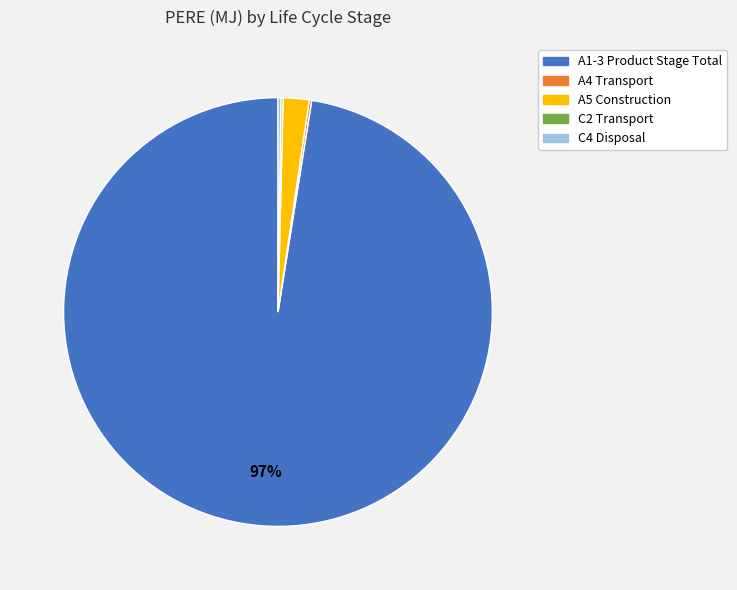

Which slice is the largest?

A1-3 Product Stage Total